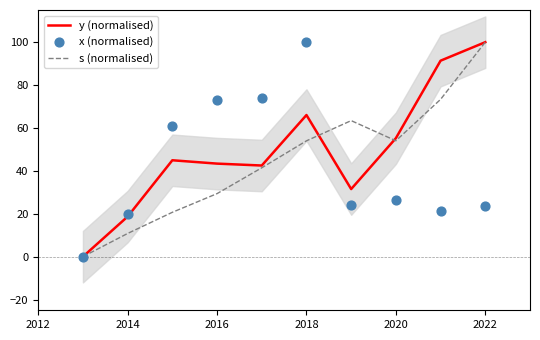

Which series reaches the maximum Y coordinate?

y (normalised)